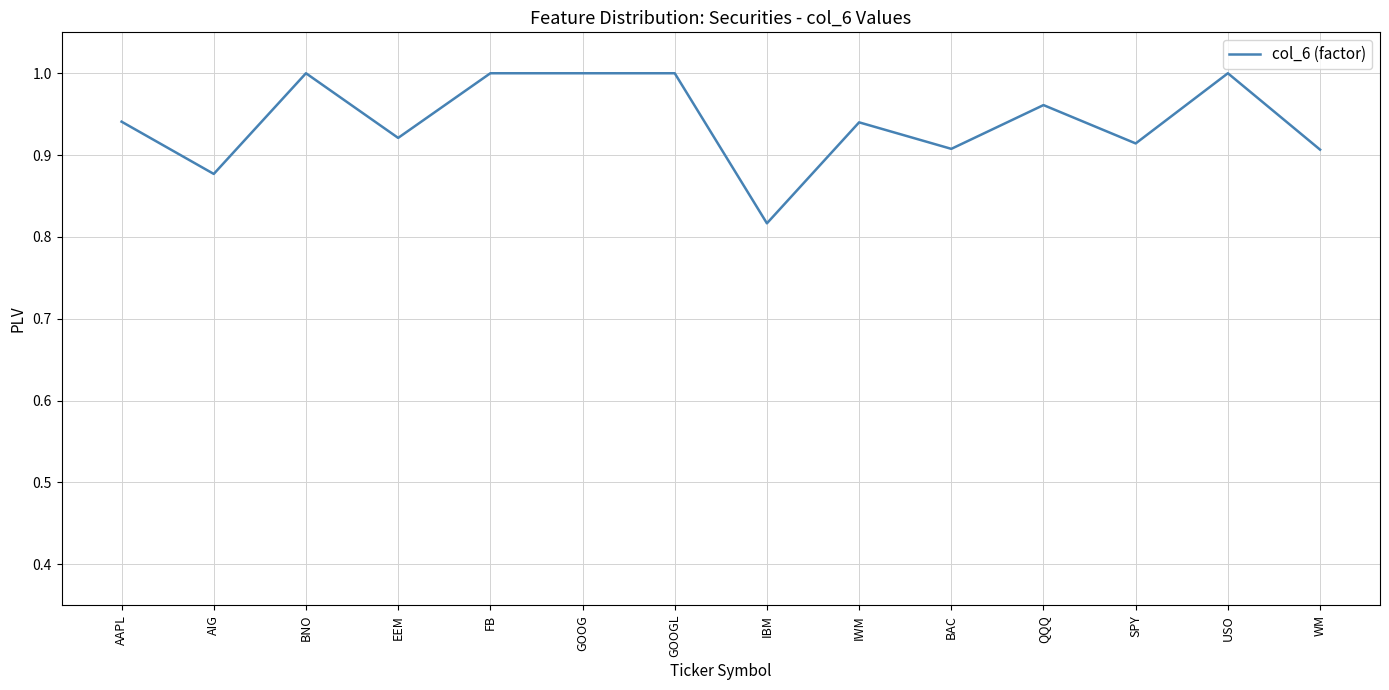

What position from the right is AAPL?

14